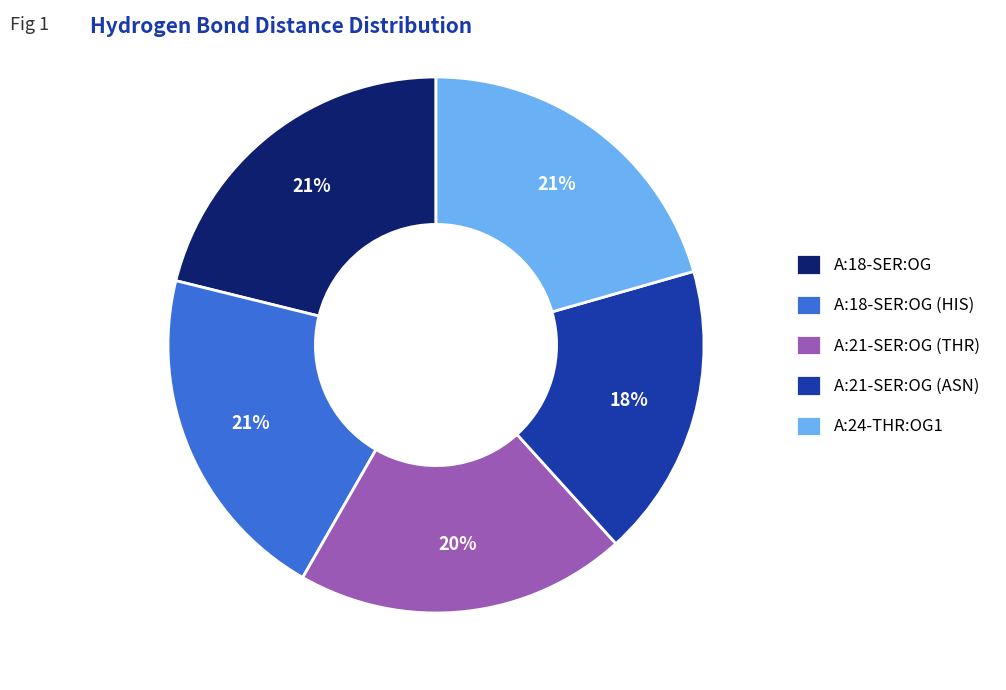

Does A:21-SER:OG (THR) account for over 50% of the chart?

No